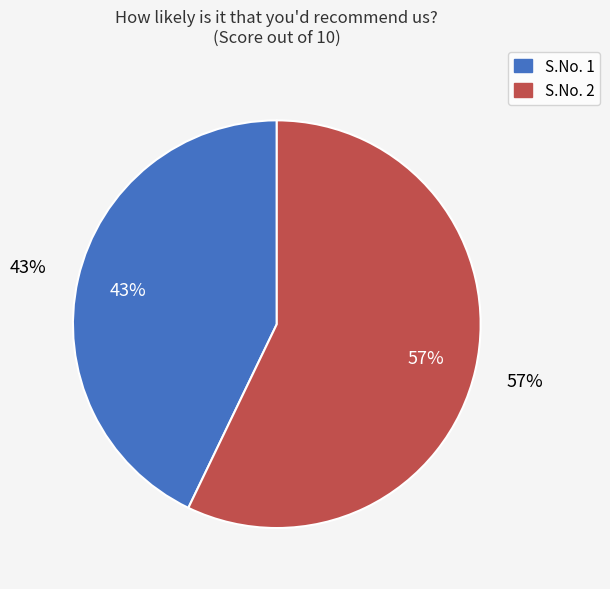

To the nearest percent, what is the difference between the largest and smallest slice percentages?

14%